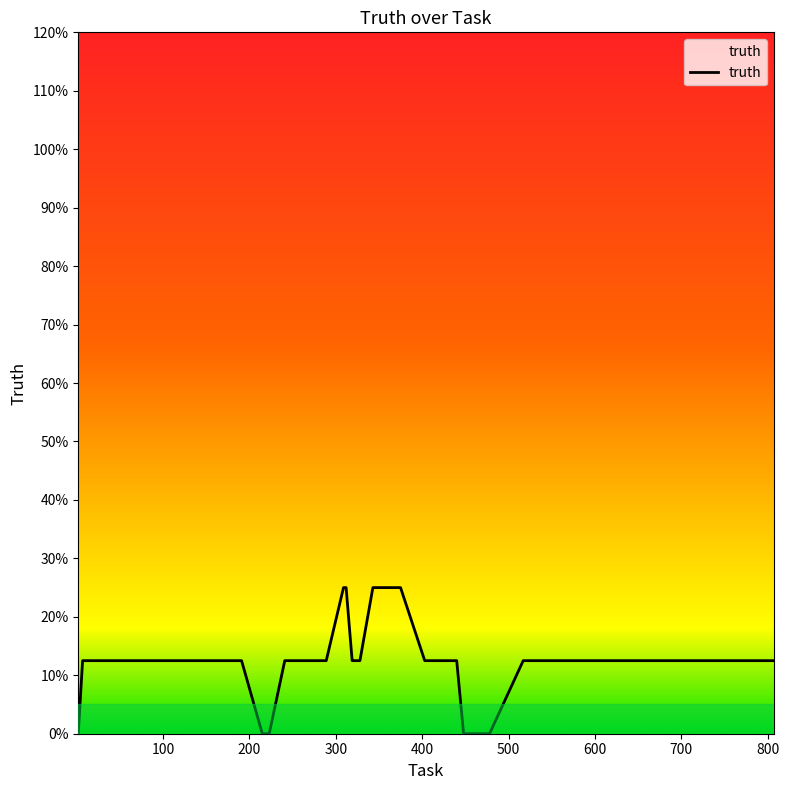

True or false: the data has more than 0 interior local peaks.

False